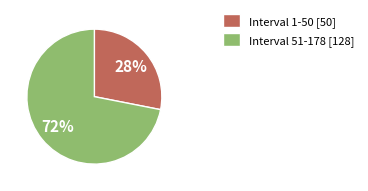

True or false: Interval 51-178 [128] accounts for 83% of the total.

False